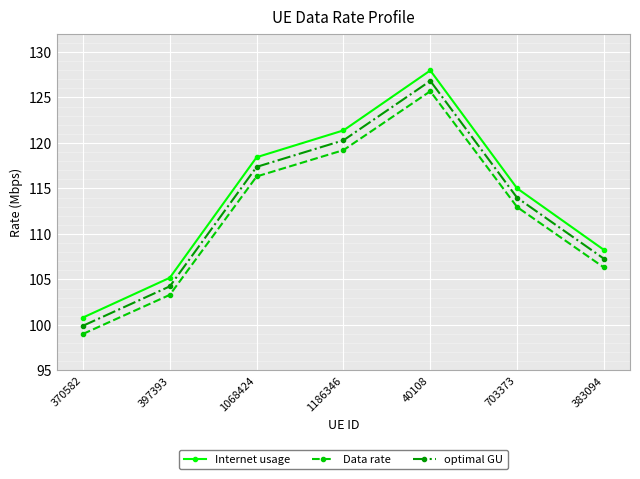

Which series has the largest total across all categories?

Internet usage